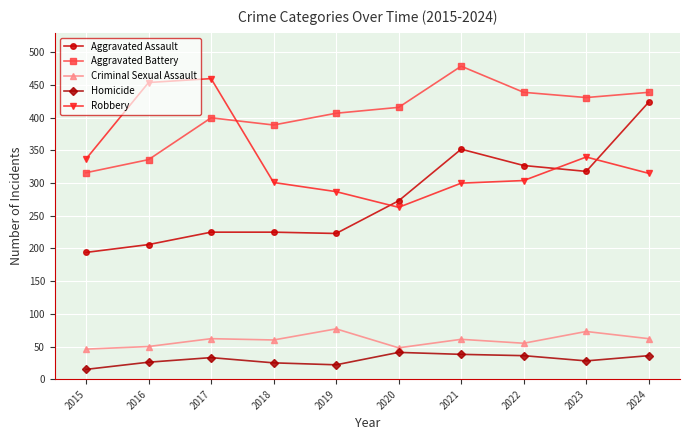

List the series in order of their peak value, lowest first.

Homicide, Criminal Sexual Assault, Aggravated Assault, Robbery, Aggravated Battery